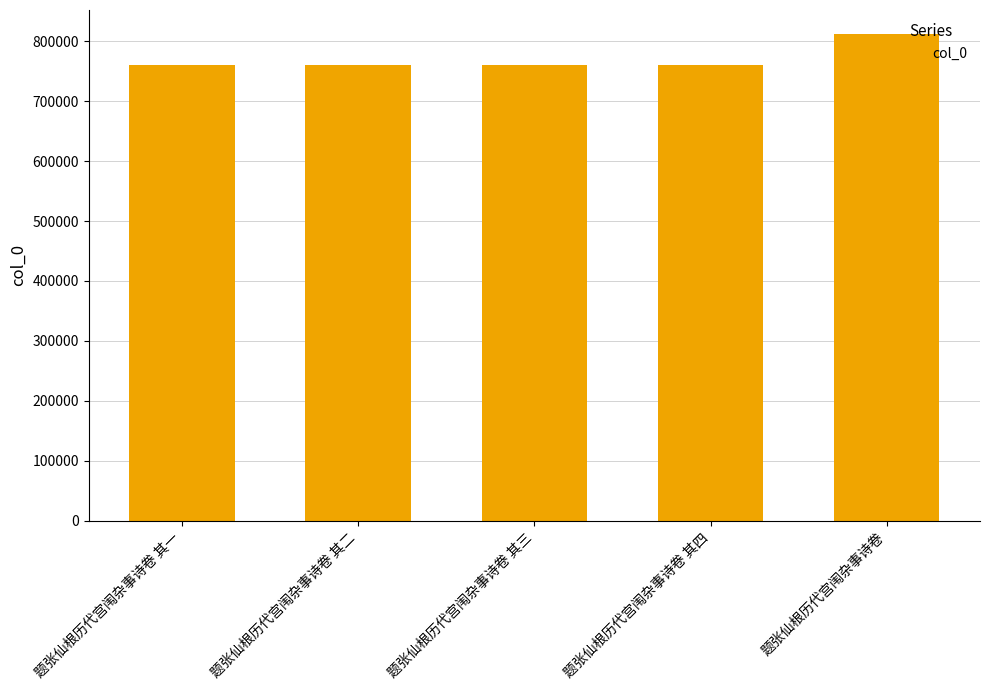

What is the approximate value at 题张仙根历代宫闱杂事诗卷 其二, to the nearest 50?

760600